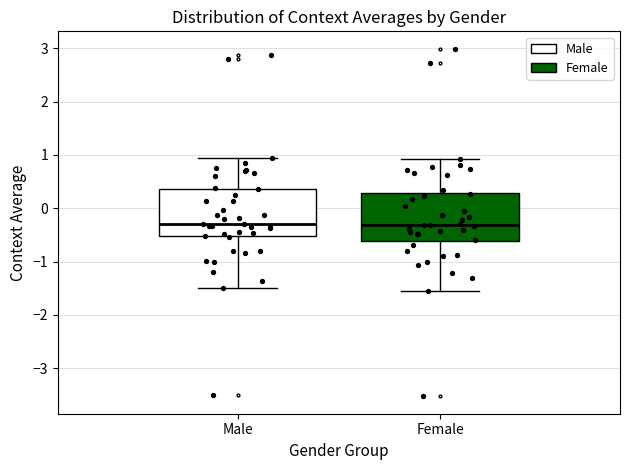

Reading left to right, transcribe this box plot: for each box, give where its median line is, the range the box spans, and where its two whiskers end, as read against the y-axis. The values are not printed on the chart, so give them approximately, as read against the axis.

Male: median -0.3, box -0.5 to 0.4, whiskers -1.5 to 1.0
Female: median -0.3, box -0.6 to 0.3, whiskers -1.6 to 0.9